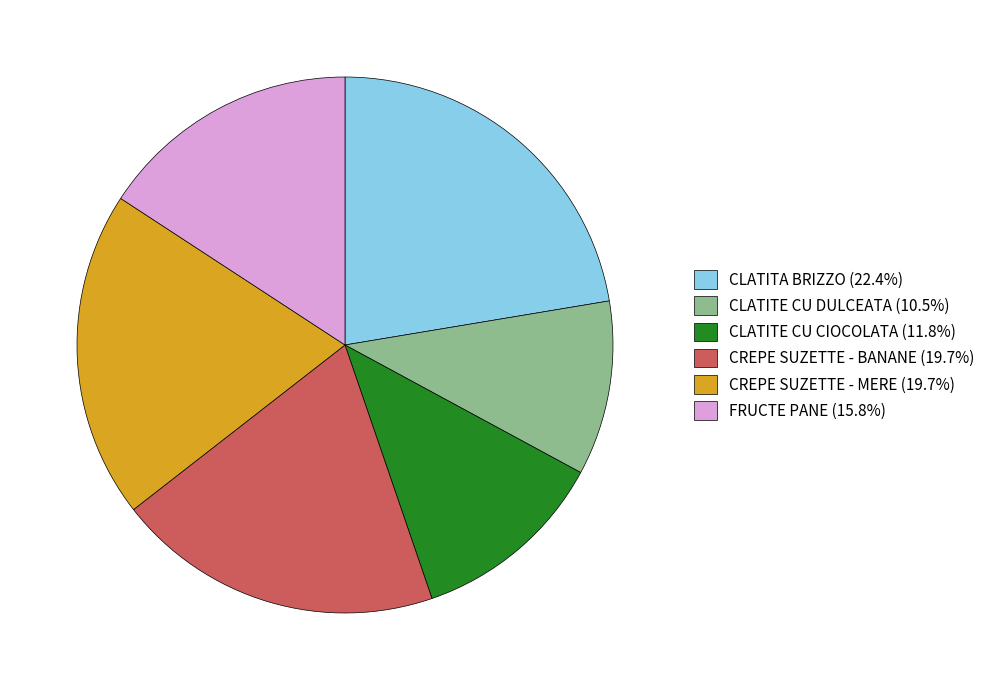

Combined, do CLATITA BRIZZO (22.4%) and CREPE SUZETTE - MERE (19.7%) account for over 50%?

No